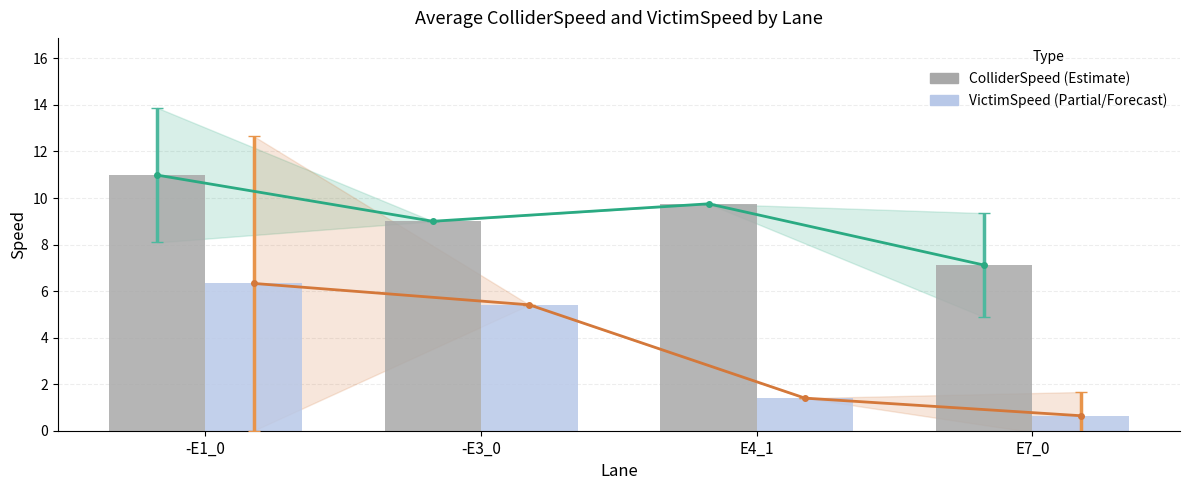

Reading left to right, extract all data points from this chart.

ColliderSpeed: 11.0	9.0	9.8	7.1
VictimSpeed: 6.3	5.4	1.4	0.6